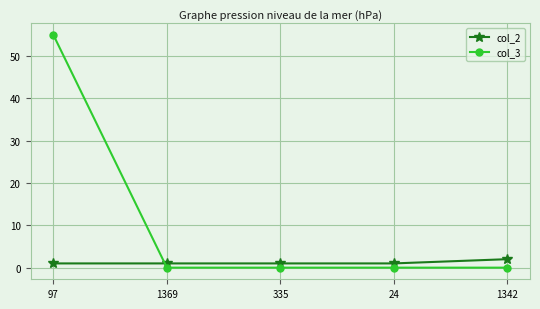

At 24, list the series in order from smallest to largest.

col_3, col_2